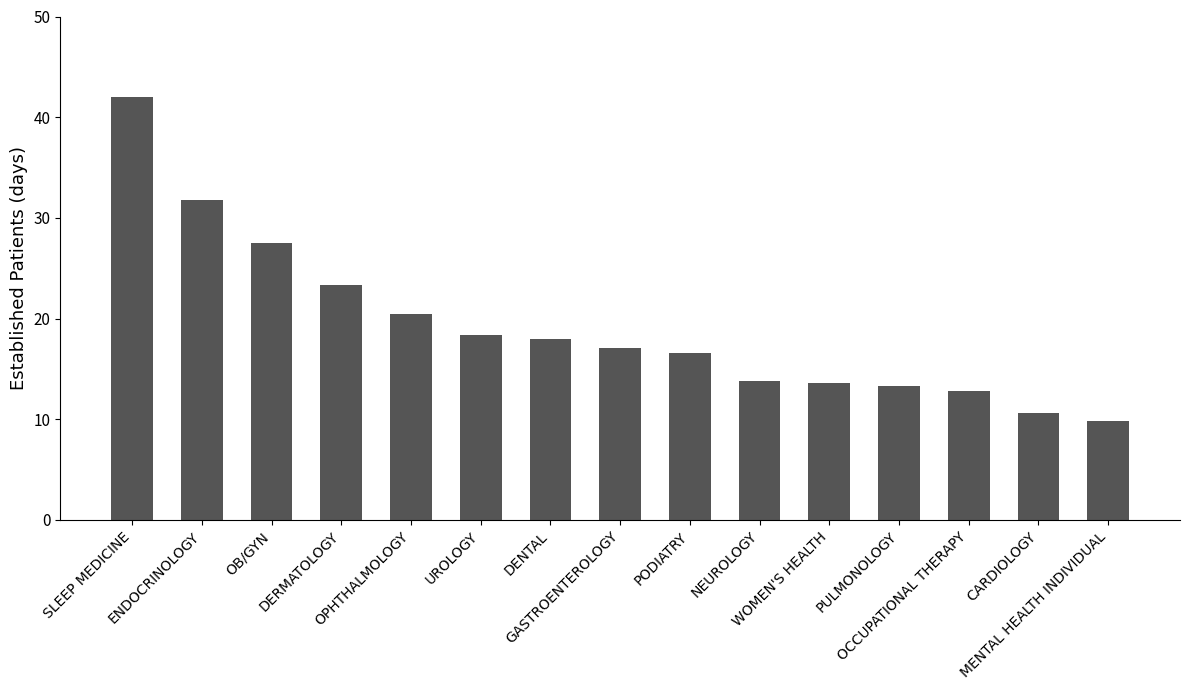

How many bars are there in total?

15